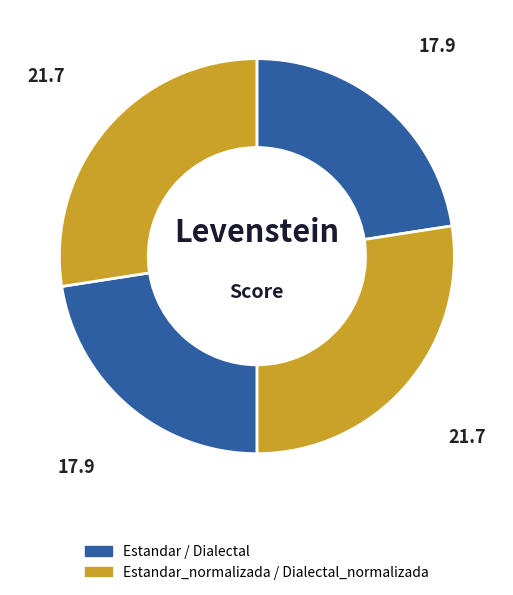

Count the number of slices in the pie.

4